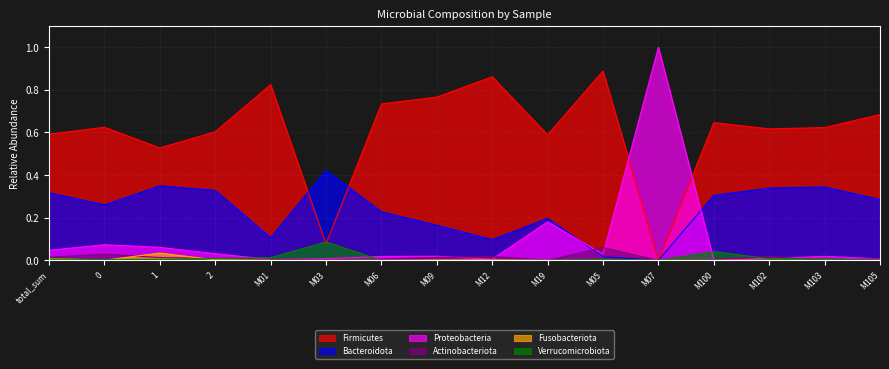

After their last crossing, which series has the higher values: Firmicutes or Proteobacteria?

Firmicutes